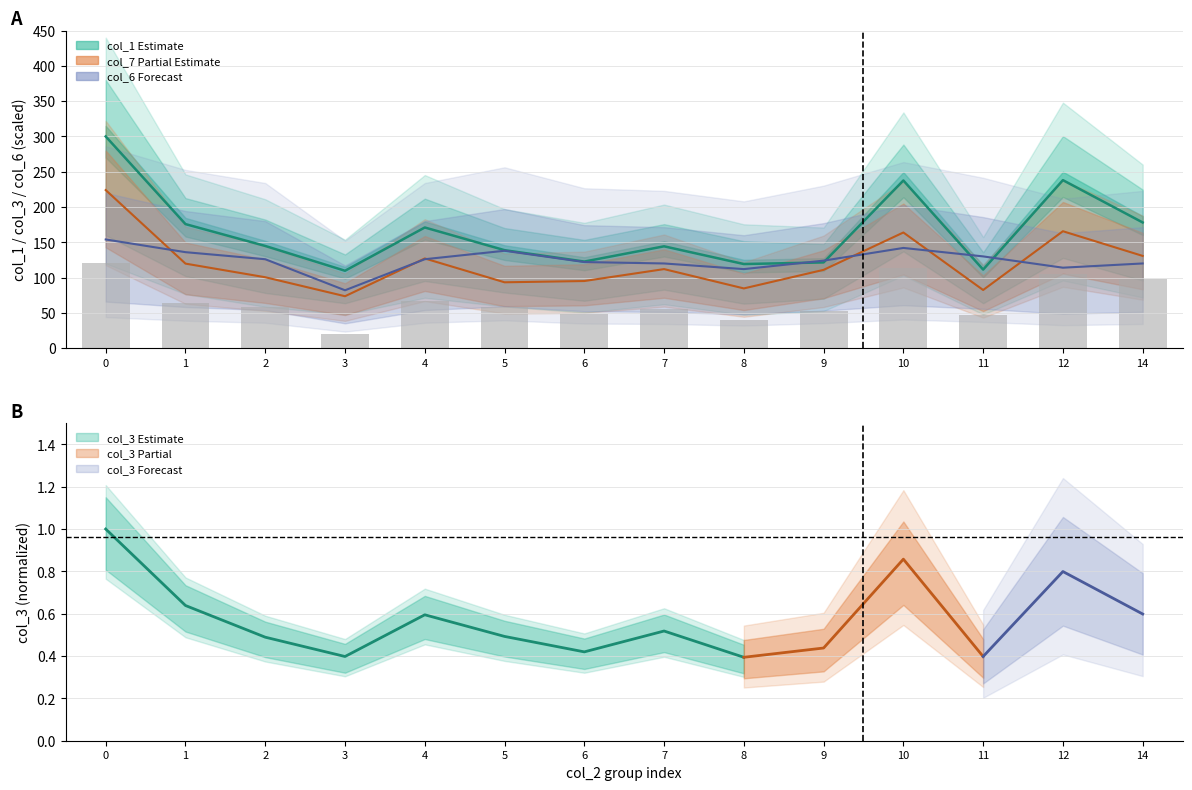

How many data points are less than 57?

6